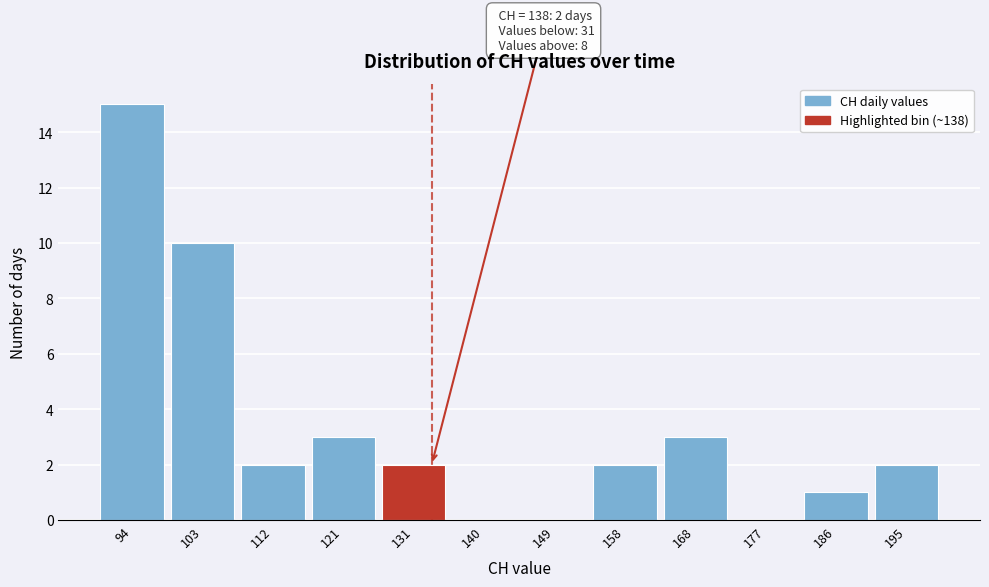

Reading right to left, list all the values displayed in this chart.

195=2	186=1	177=0	168=3	158=2	149=0	140=0	131=2	121=3	112=2	103=10	94=15